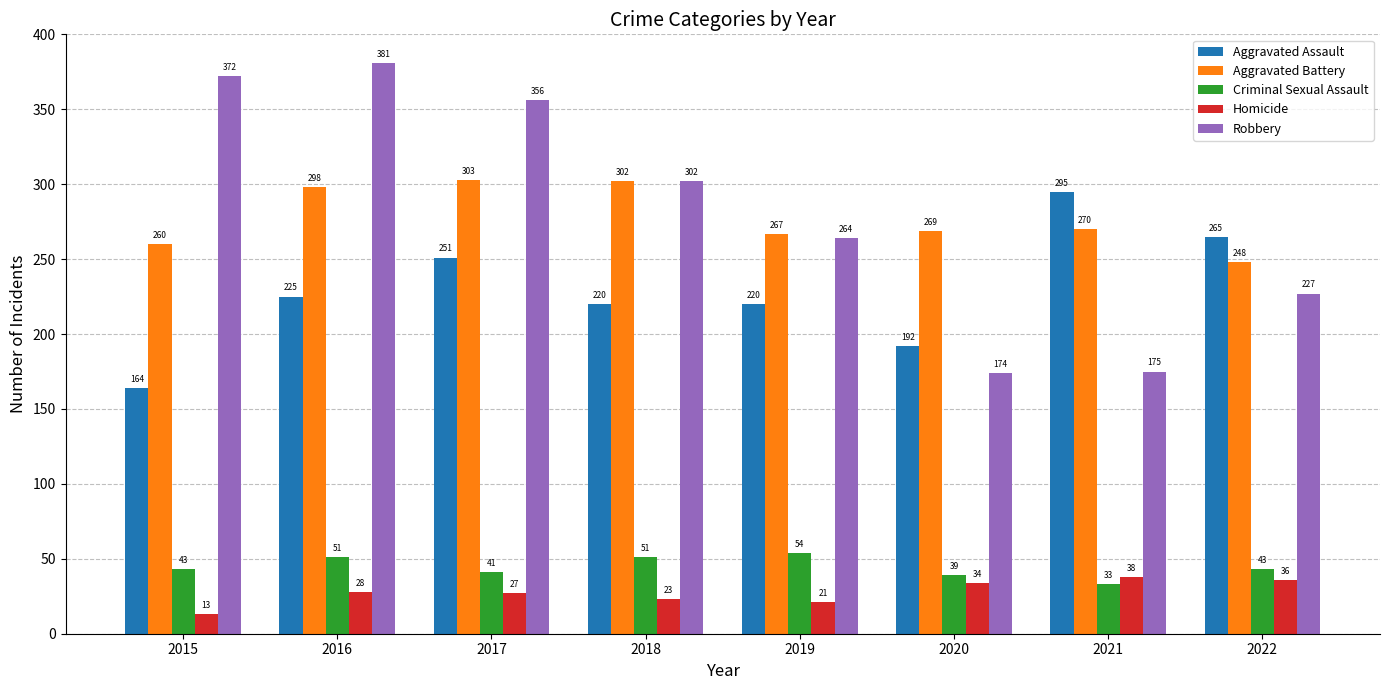

Rank the series at 2016 from lowest to highest value.

Homicide, Criminal Sexual Assault, Aggravated Assault, Aggravated Battery, Robbery